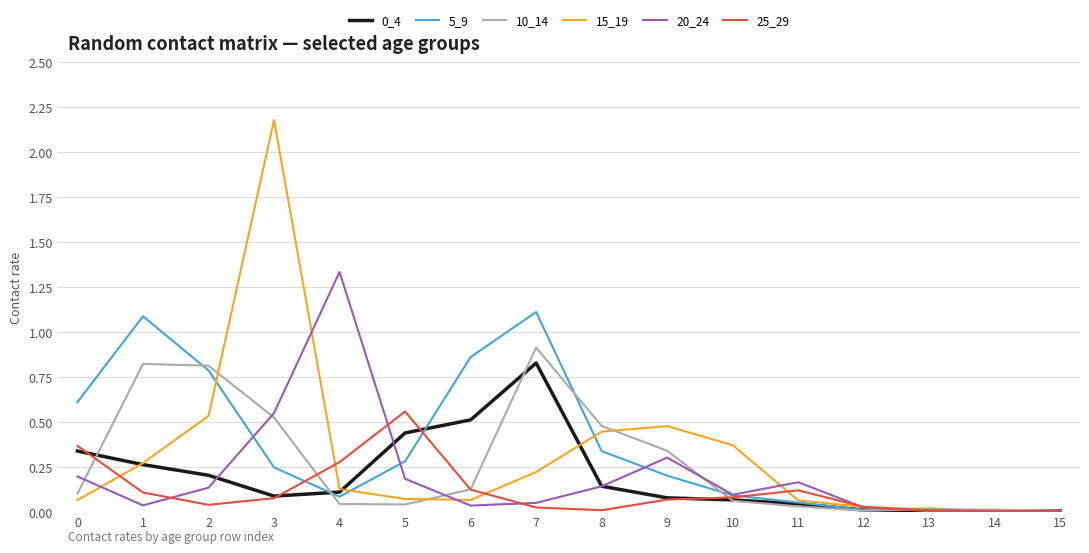

At how many categories does at least one series exceed 2?

1